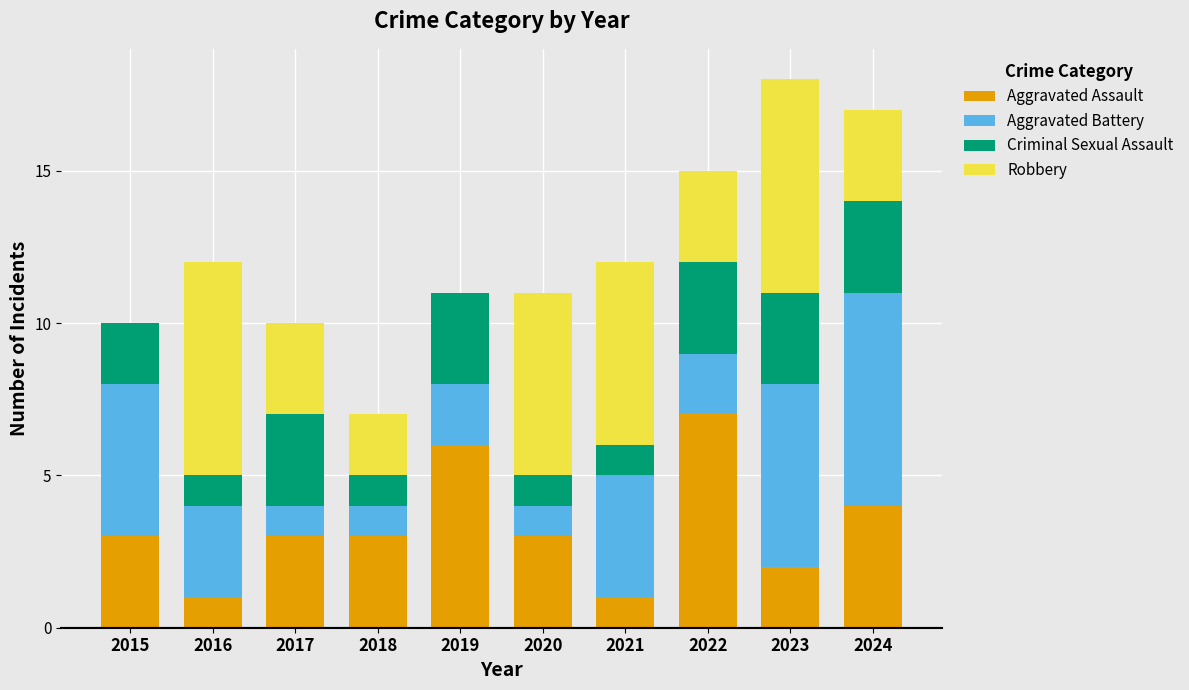

What is the total value across all series at 2024?

17